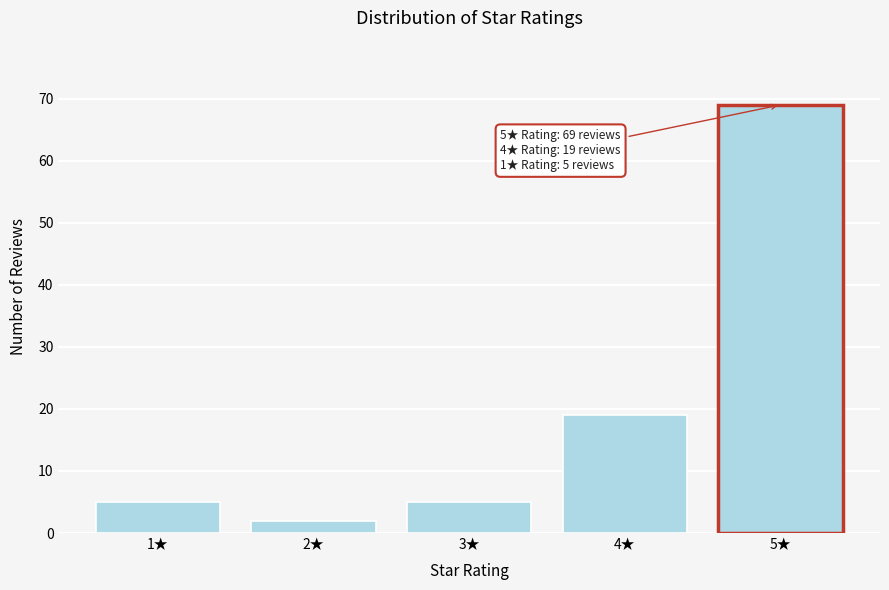

Reading left to right, list all the values displayed in this chart.

5	2	5	19	69